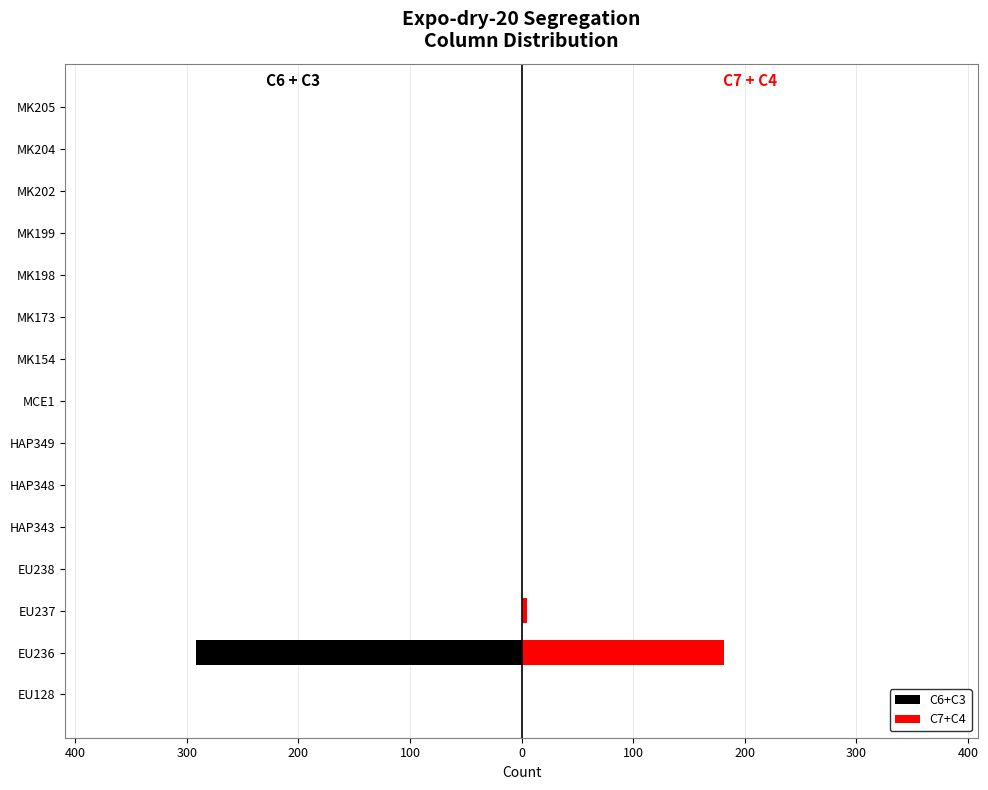

What is the difference between the maximum and second lowest values in the C7+C4 series?

181